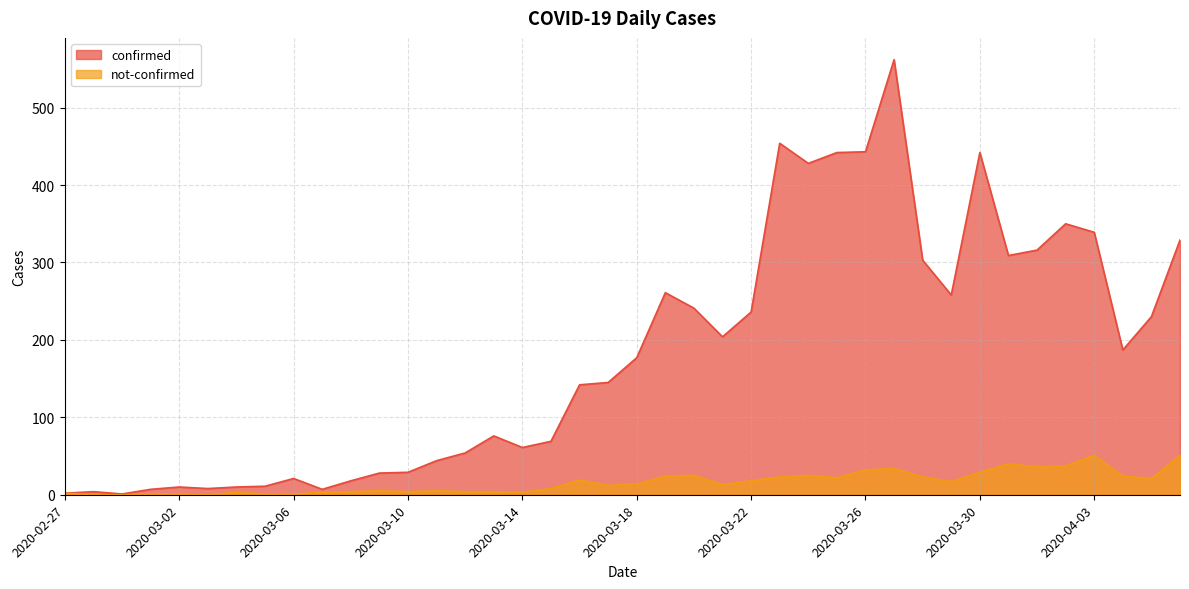

Read the confirmed value at 2020-04-03, to the nearest 10.

340